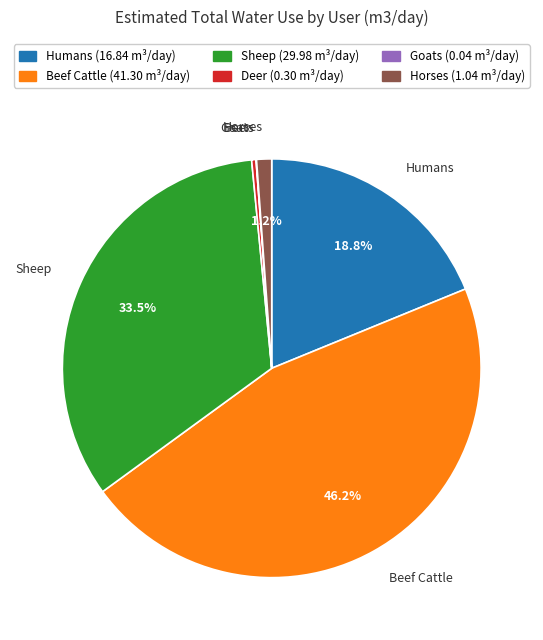

Which category has the biggest portion of the pie?

Beef Cattle